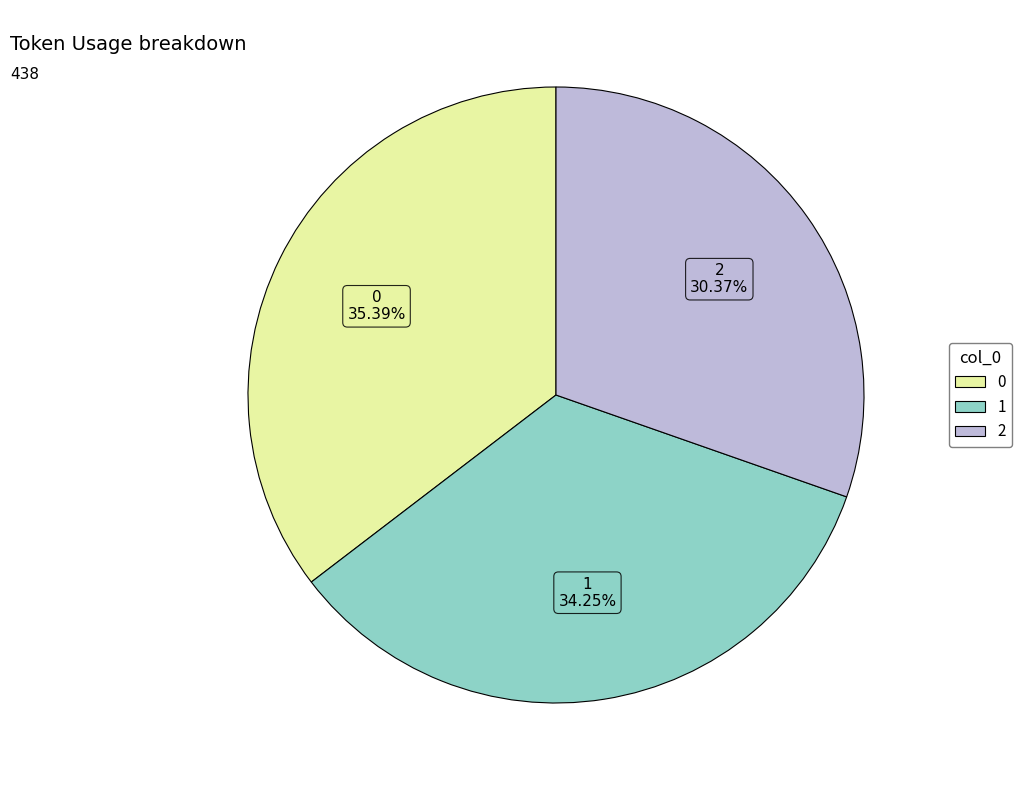

How many segments does this pie chart have?

3